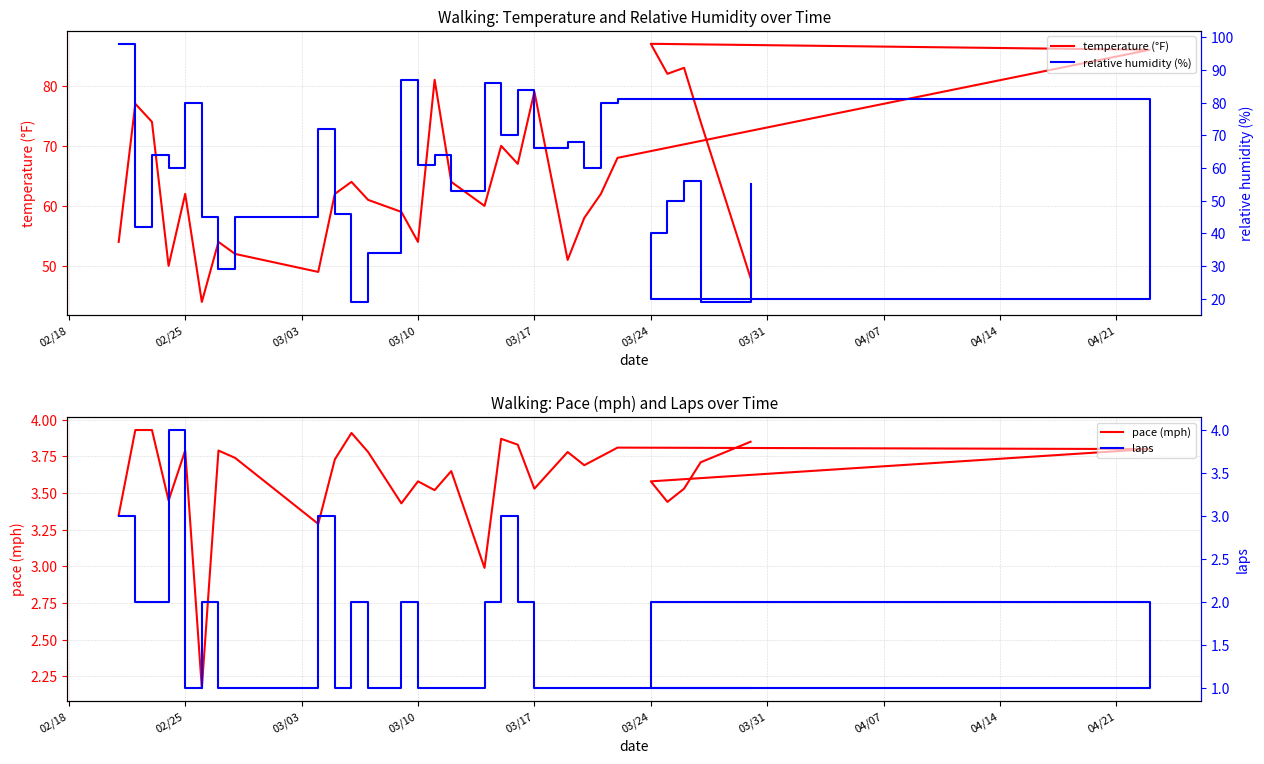

True or false: temperature (°F) has a value of 33.0 at 28.

False